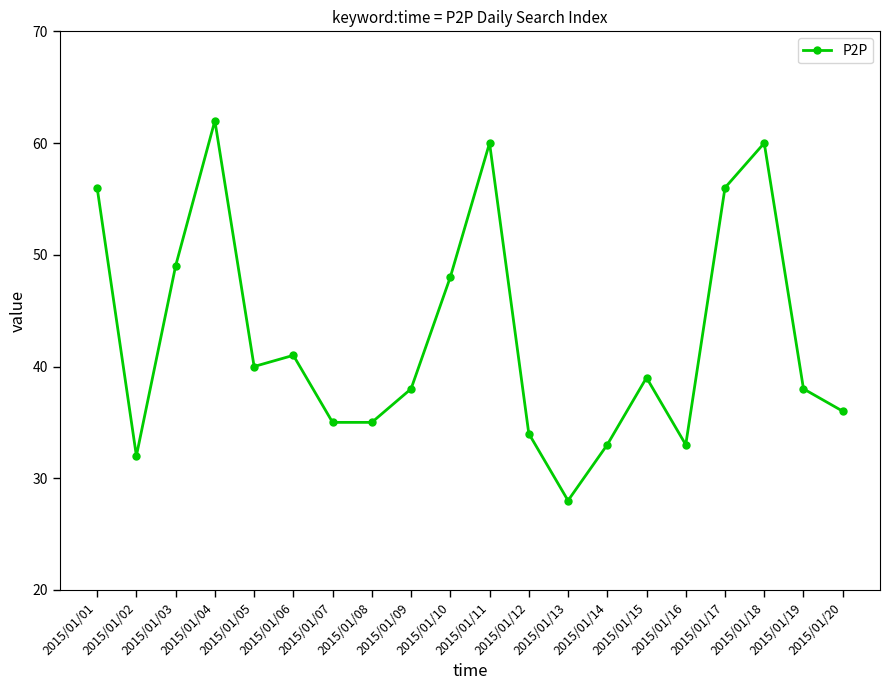

The chart shows a value of 28 at 2015/01/17. True or false?

False